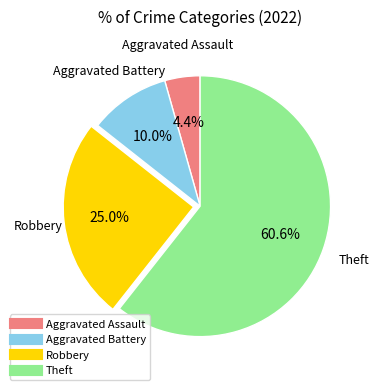

What is the ratio of the value at Robbery to the value at Theft?

0.4